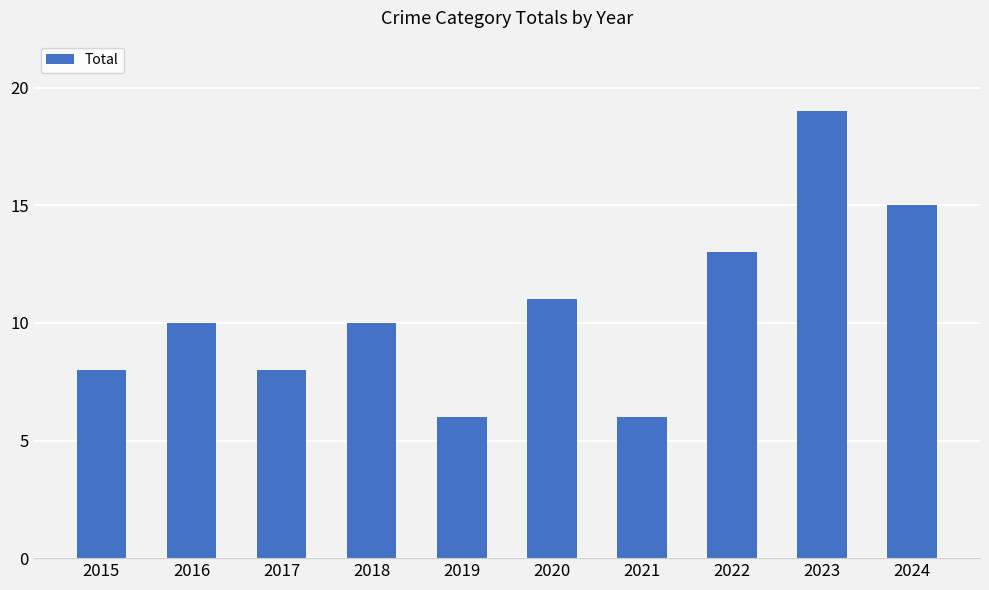

The value at 2021 is 10. True or false?

False